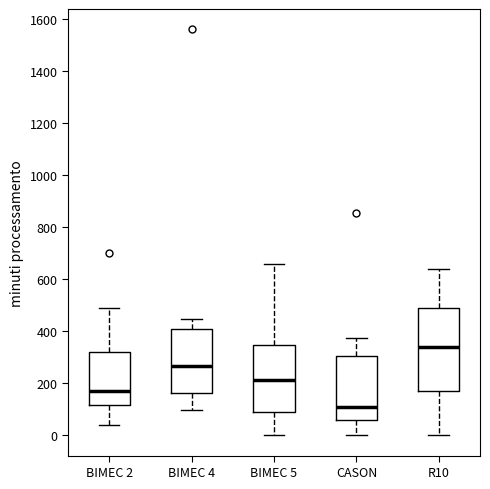

Where does the lower whisker of the box for BIMEC 2 end on the y-axis? The values are not printed on the chart, so give them approximately, as read against the axis.

40